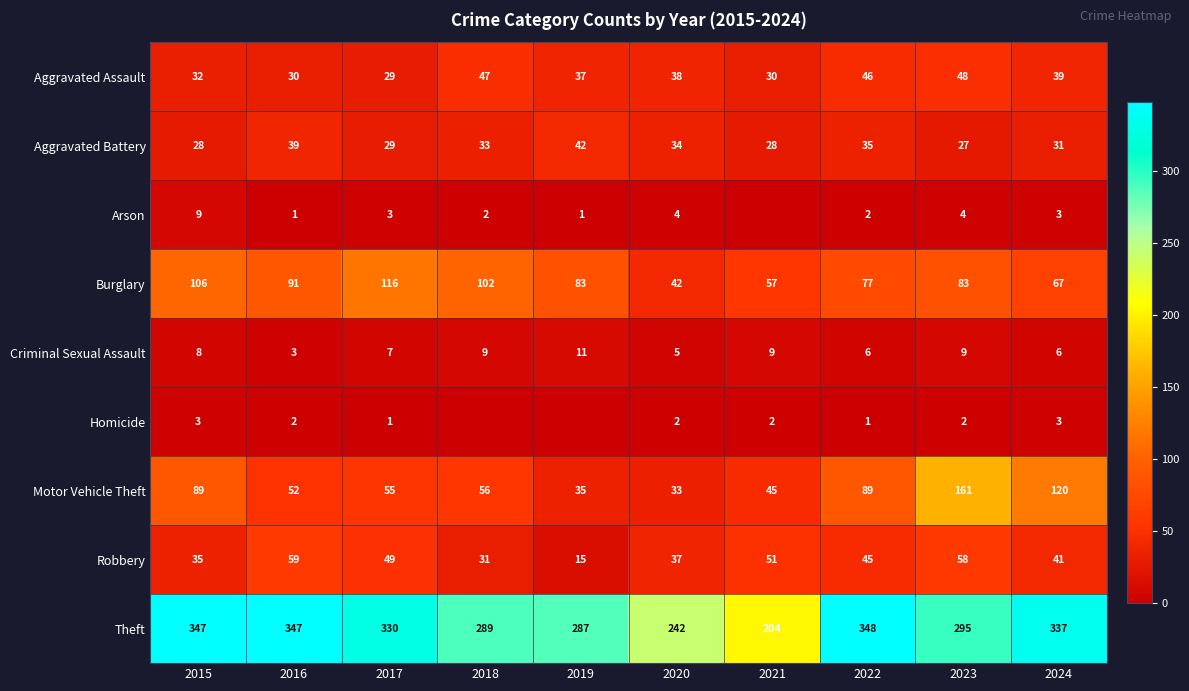

What is the difference between the highest and lowest values at 2023?

293